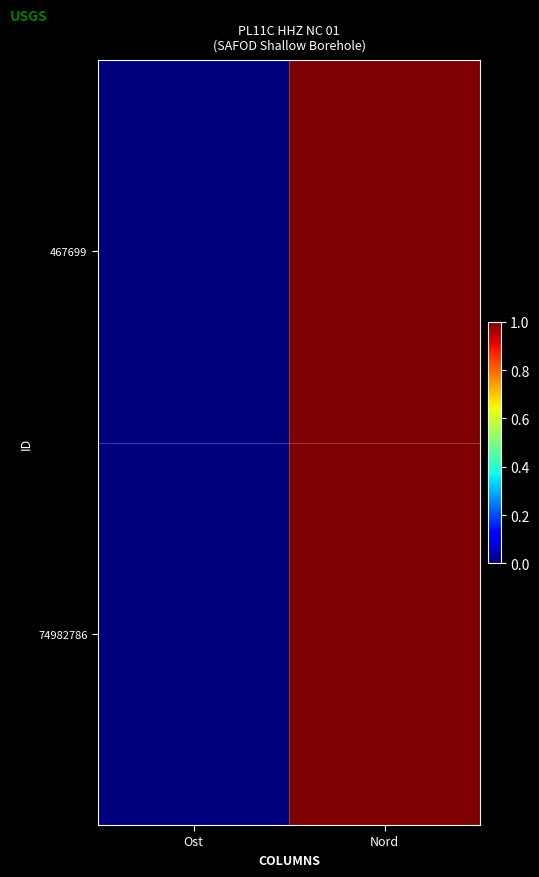

How many categories are shown in the chart?

2